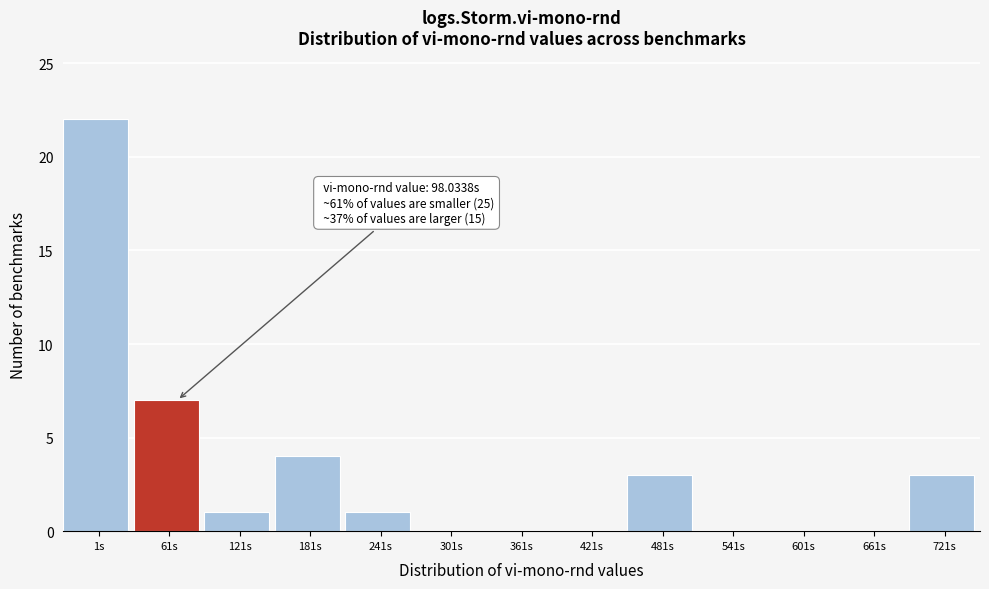

Reading left to right, list all the values displayed in this chart.

1s=22	61s=7	121s=1	181s=4	241s=1	301s=0	361s=0	421s=0	481s=3	541s=0	601s=0	661s=0	721s=3